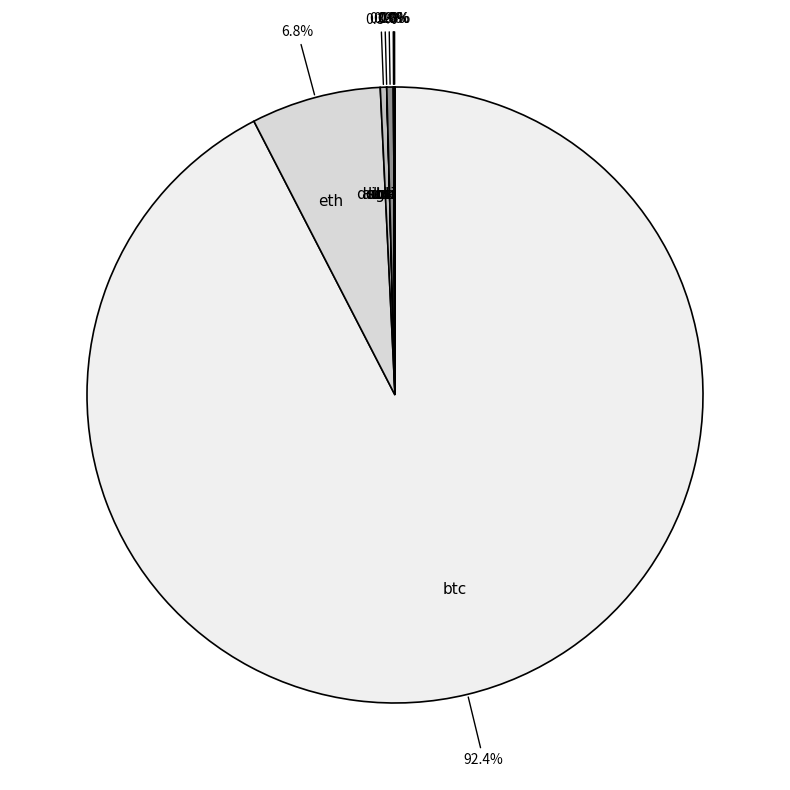

Which category has the biggest portion of the pie?

btc